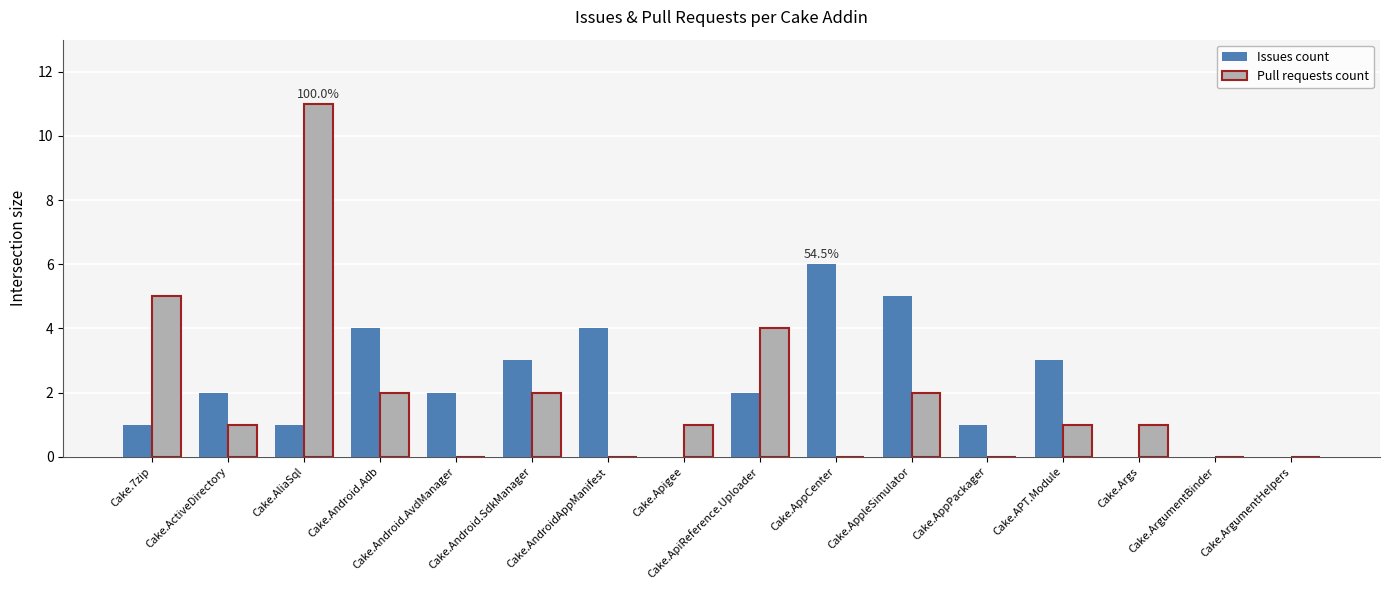

At which category is the sum across all series the highest?

Cake.AliaSql